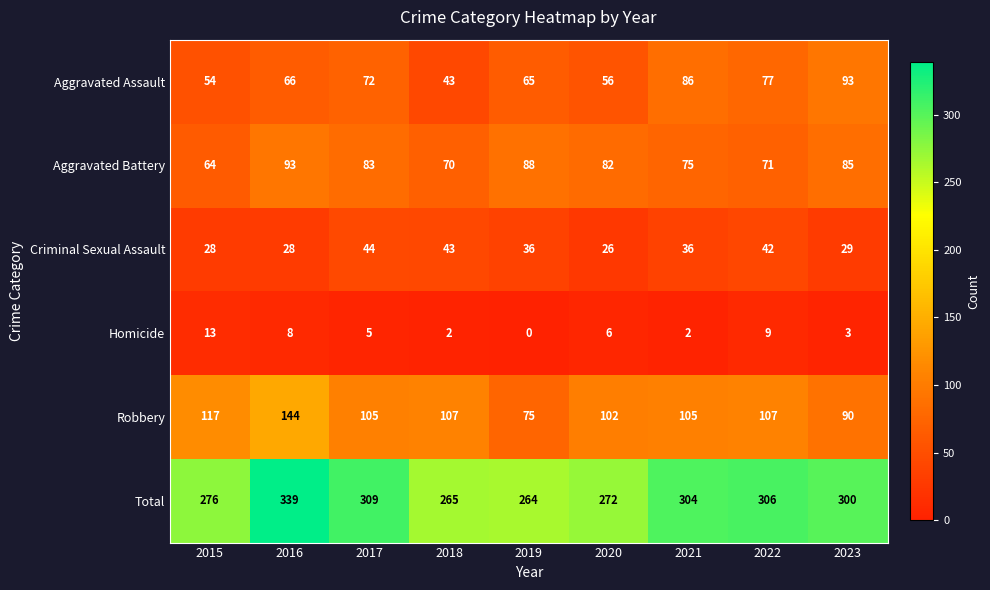

Which series has the largest total across all categories?

Total